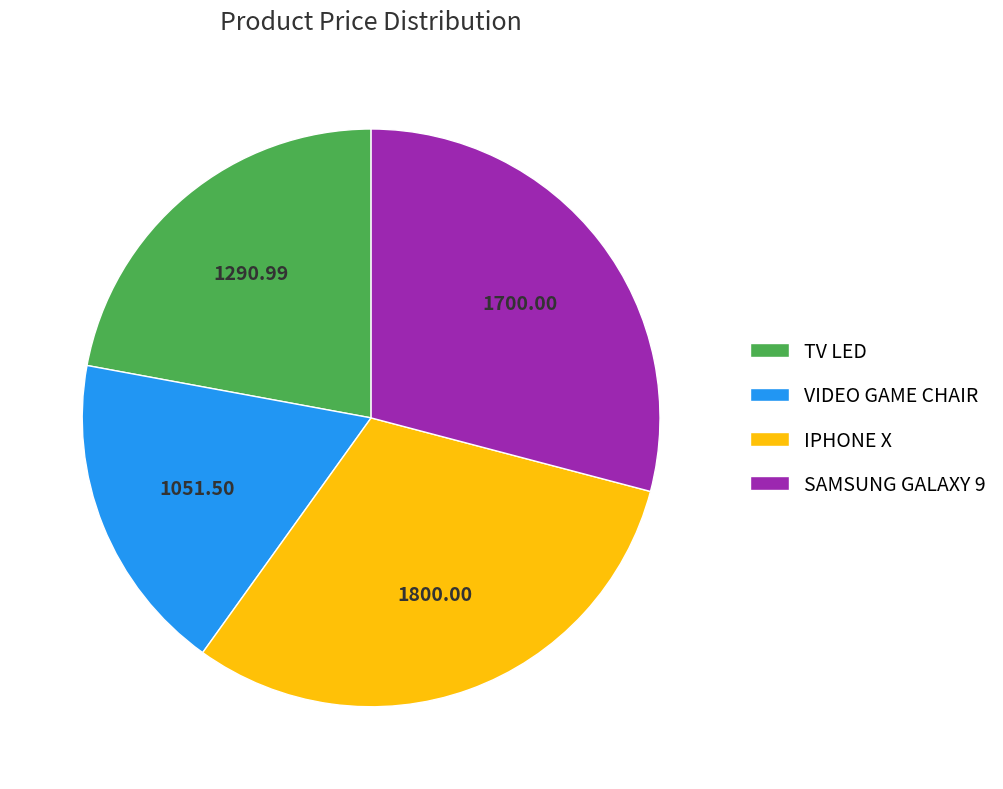

Is the sum of VIDEO GAME CHAIR and SAMSUNG GALAXY 9 greater than half?

No